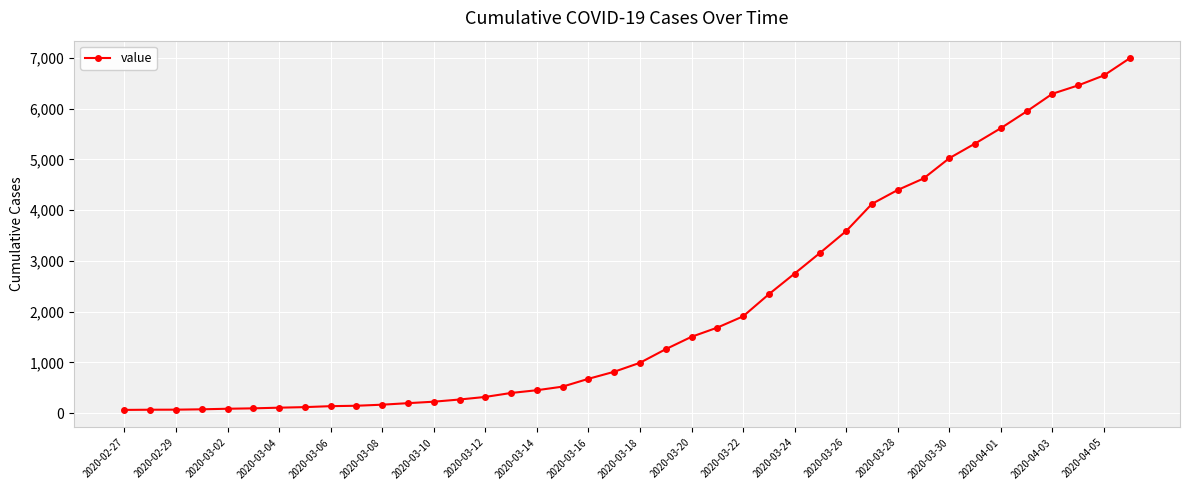

What is the greatest value displayed?

6995